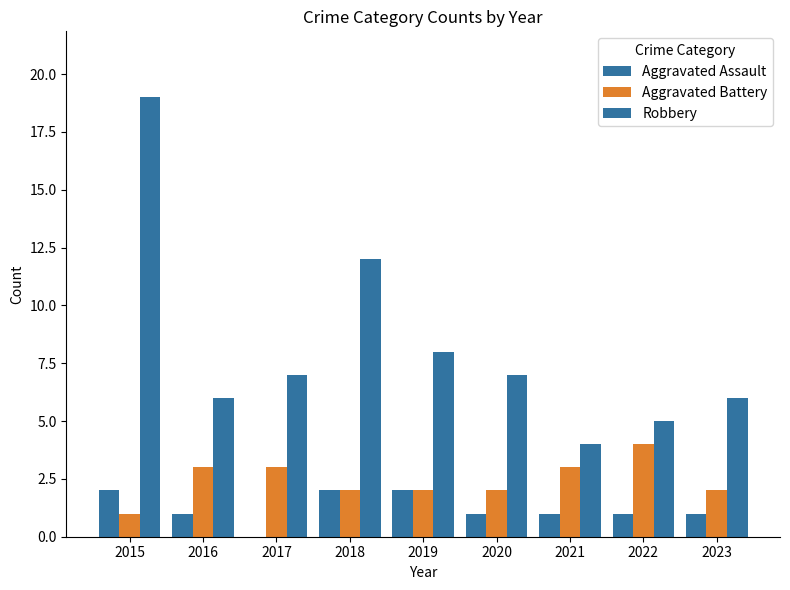

Are the bars grouped side by side (vs. stacked)?

Yes